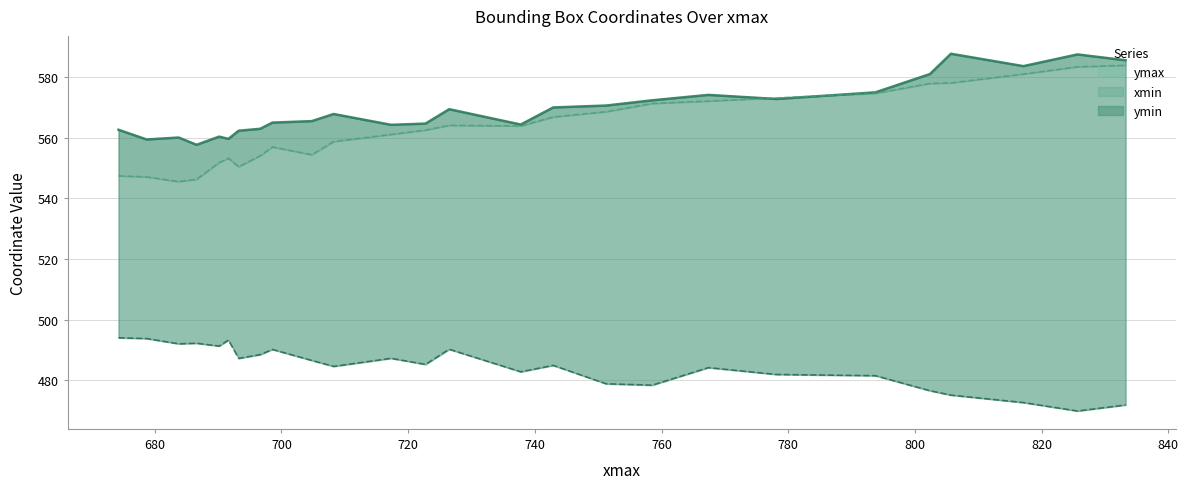

Does the chart display data point markers on the line(s)?

No